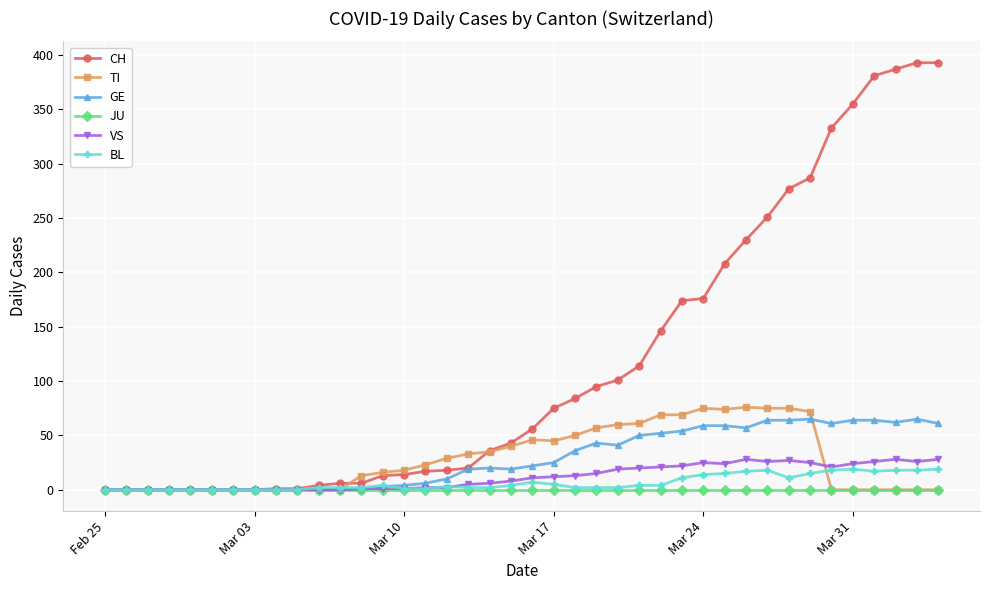

Which series has the widest spread of values?

CH